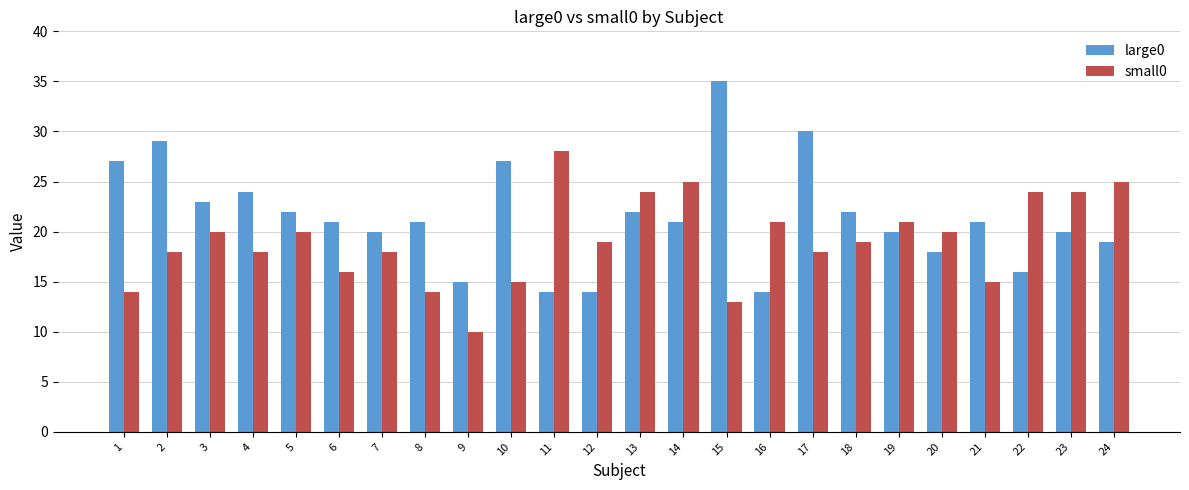

Where does the large0 series first go above 21?

1